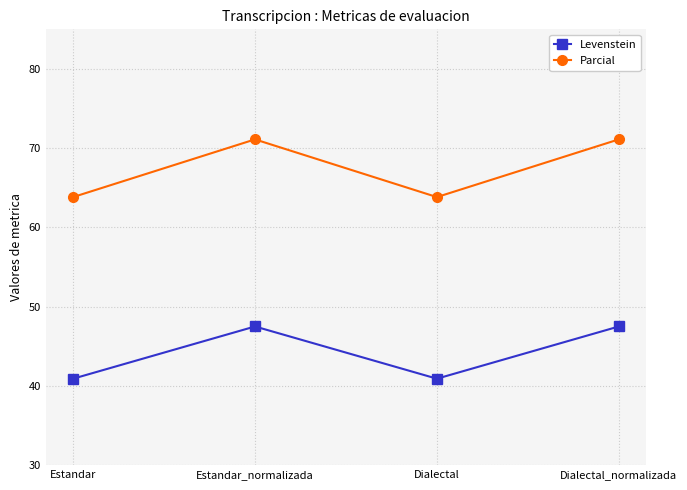

How many data points in Levenstein are above 47?

2